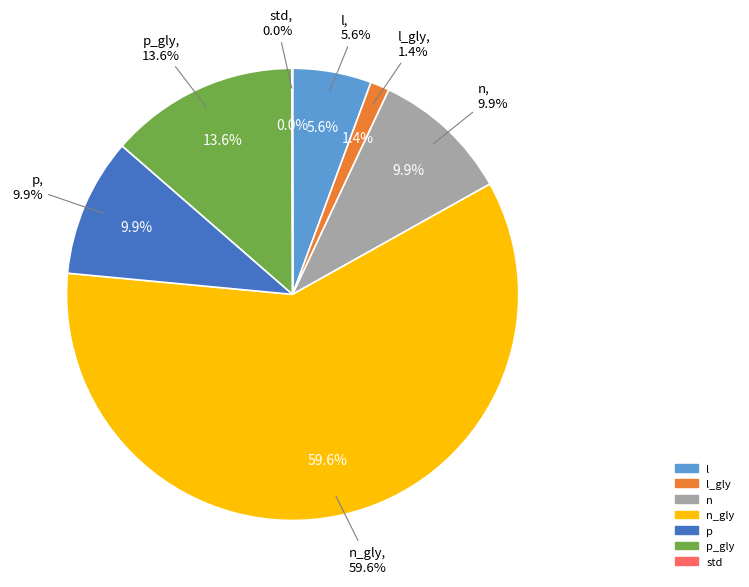

What is the change in value from l_gly to n?

+463926.2